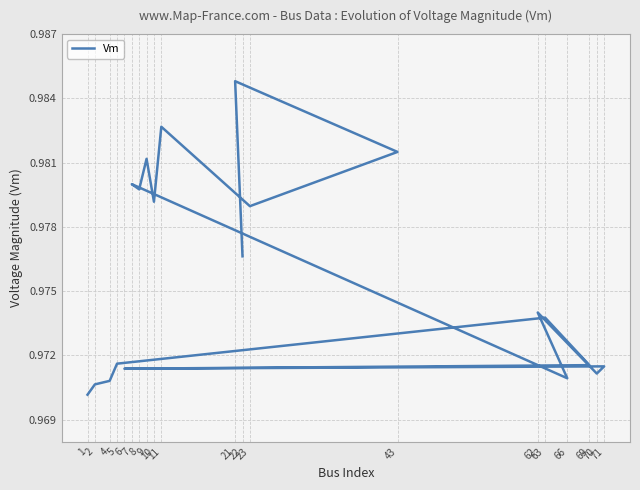

How many lines are shown in the chart?

1